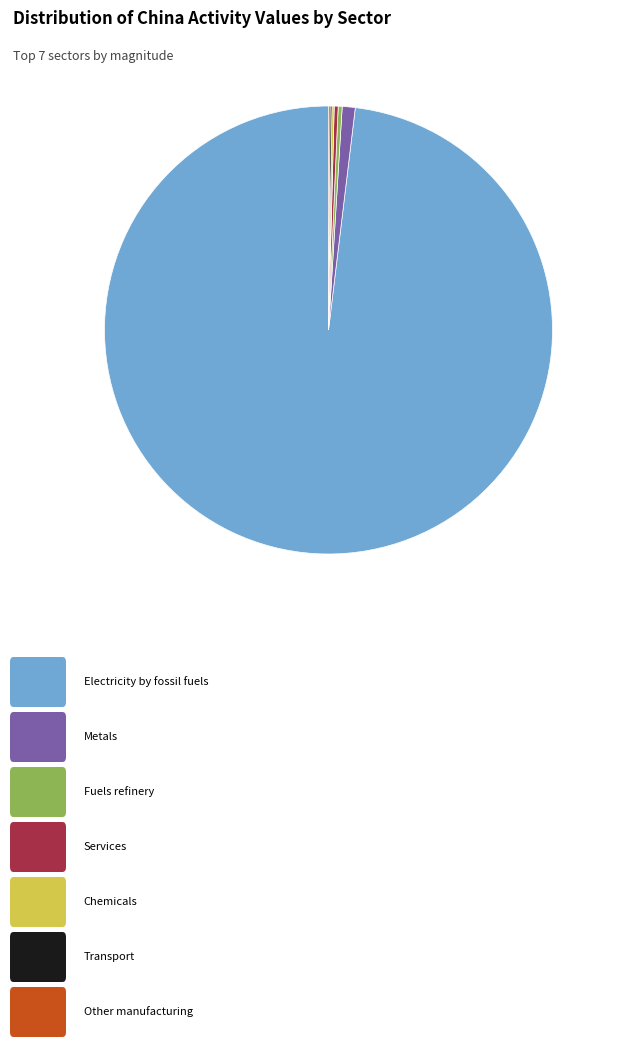

Is there a majority slice in this chart?

Yes